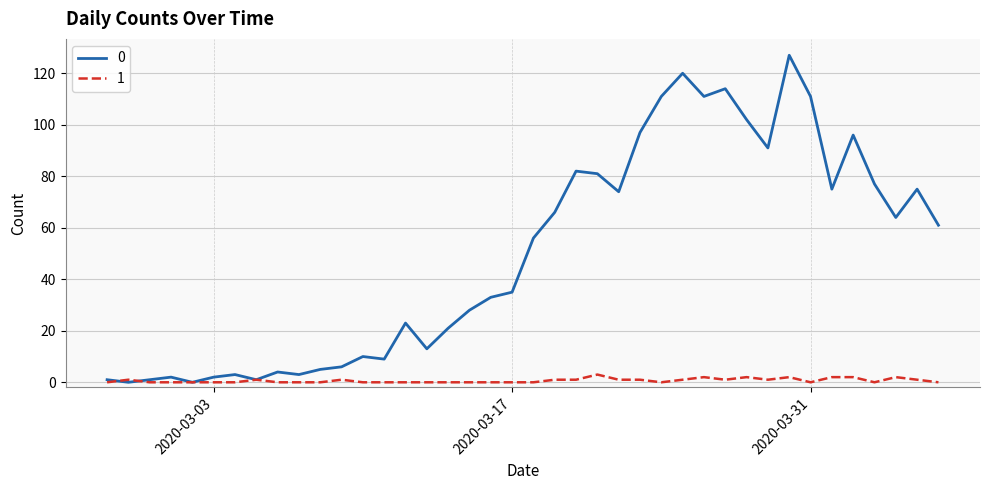

Rank the series by their average value, from highest to lowest.

0, 1